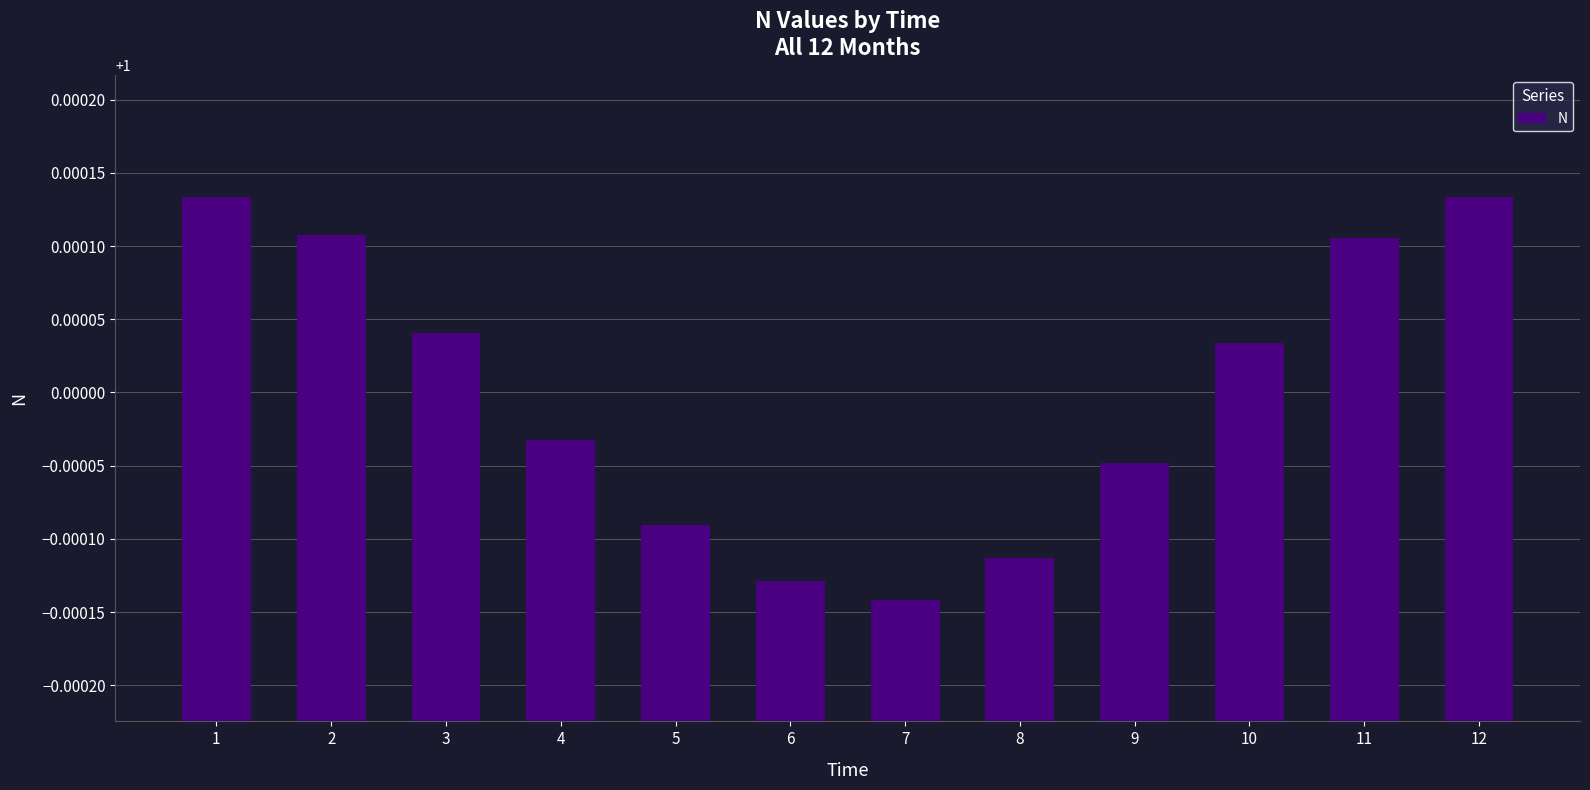

How many values are between 0 and 1?

6